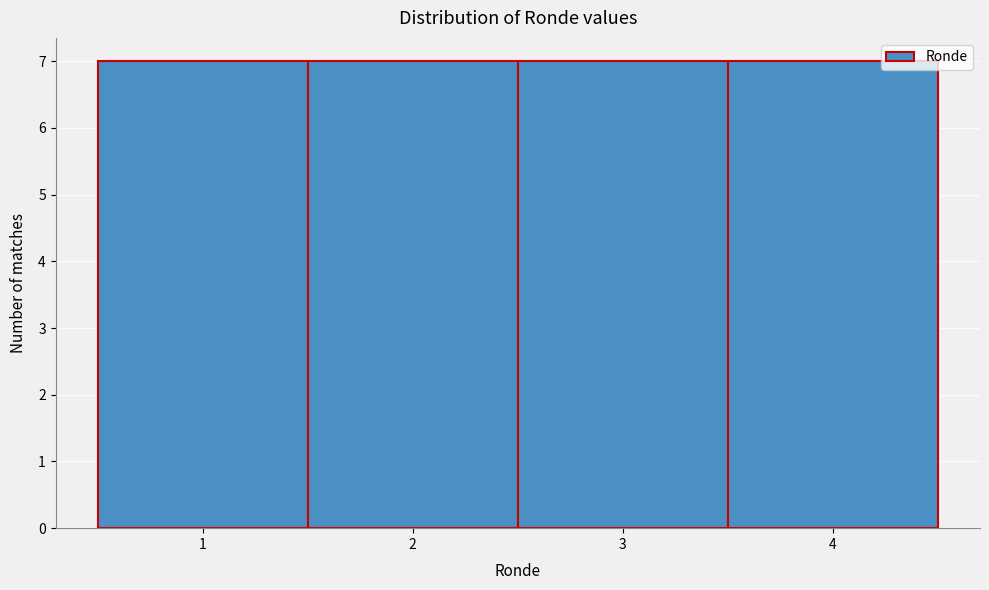

Reading left to right, list every bar in this chart as the range it spans on the x-axis followed by its height. The values are not printed on the chart, so give them approximately, as read against the axis.

0.5 to 1.5: 7
1.5 to 2.5: 7
2.5 to 3.5: 7
3.5 to 4.5: 7